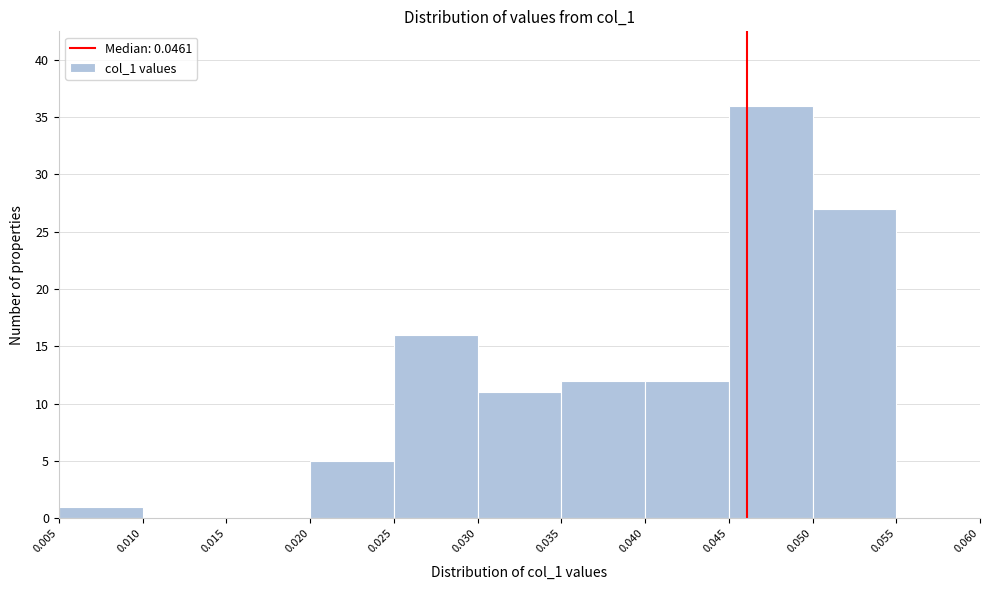

Reading left to right, list every bar in this chart as the range it spans on the x-axis followed by its height. The values are not printed on the chart, so give them approximately, as read against the axis.

0.005 to 0.010: 1
0.010 to 0.015: 0
0.015 to 0.020: 0
0.020 to 0.025: 5
0.025 to 0.030: 16
0.030 to 0.035: 11
0.035 to 0.040: 12
0.040 to 0.045: 12
0.045 to 0.050: 36
0.050 to 0.055: 27
0.055 to 0.060: 0